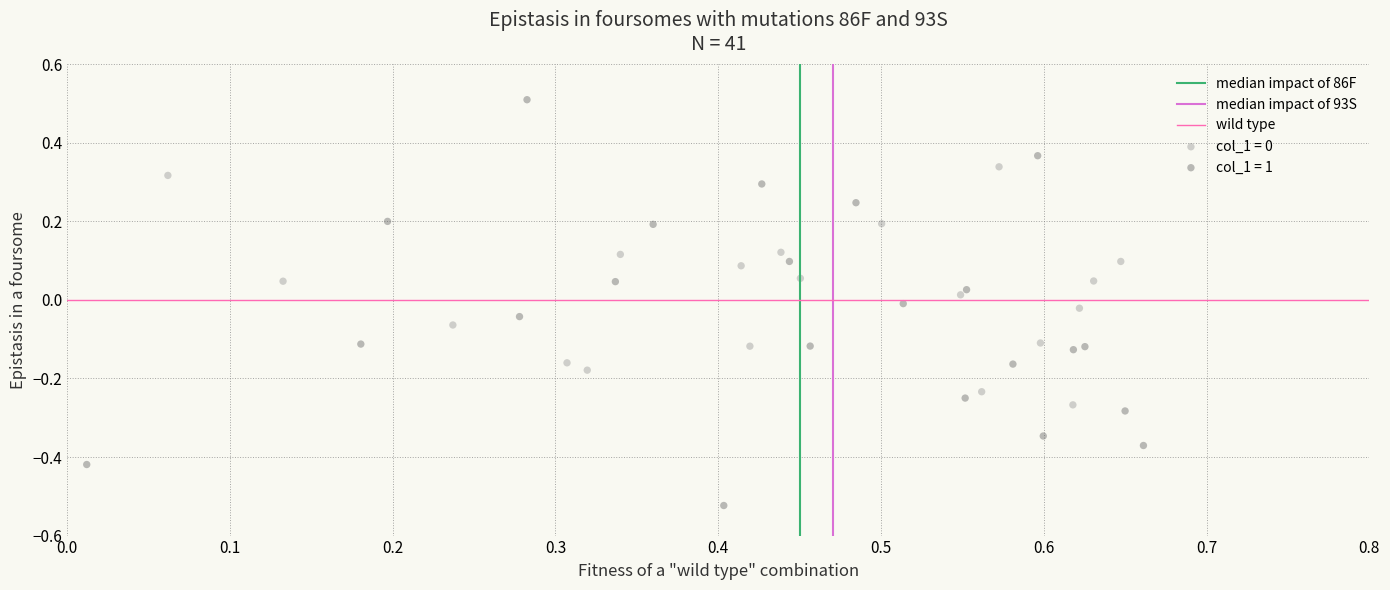

Which series reaches the maximum Y coordinate?

col_1 = 1